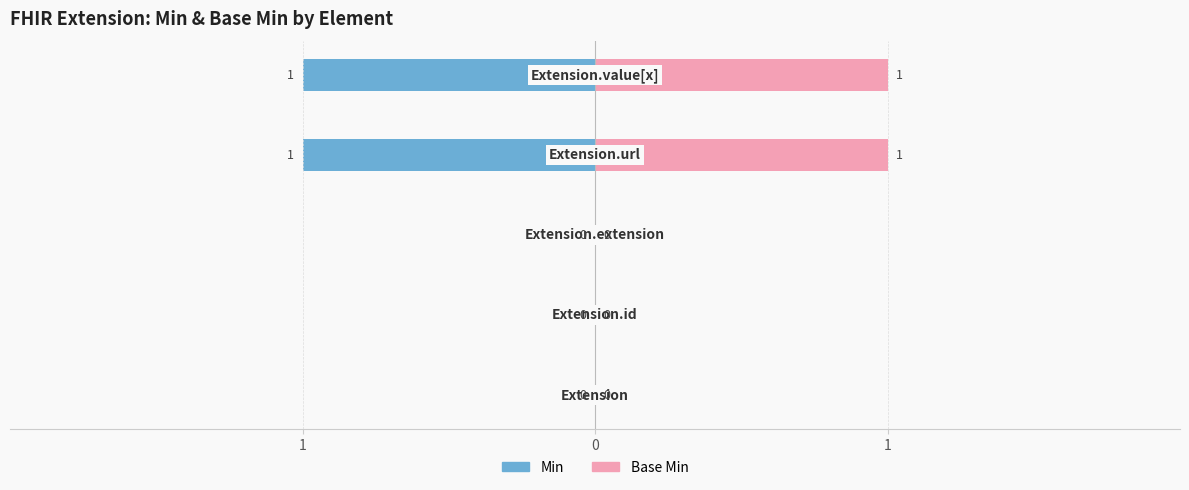

The value of Base Min at 3 is 1. True or false?

False